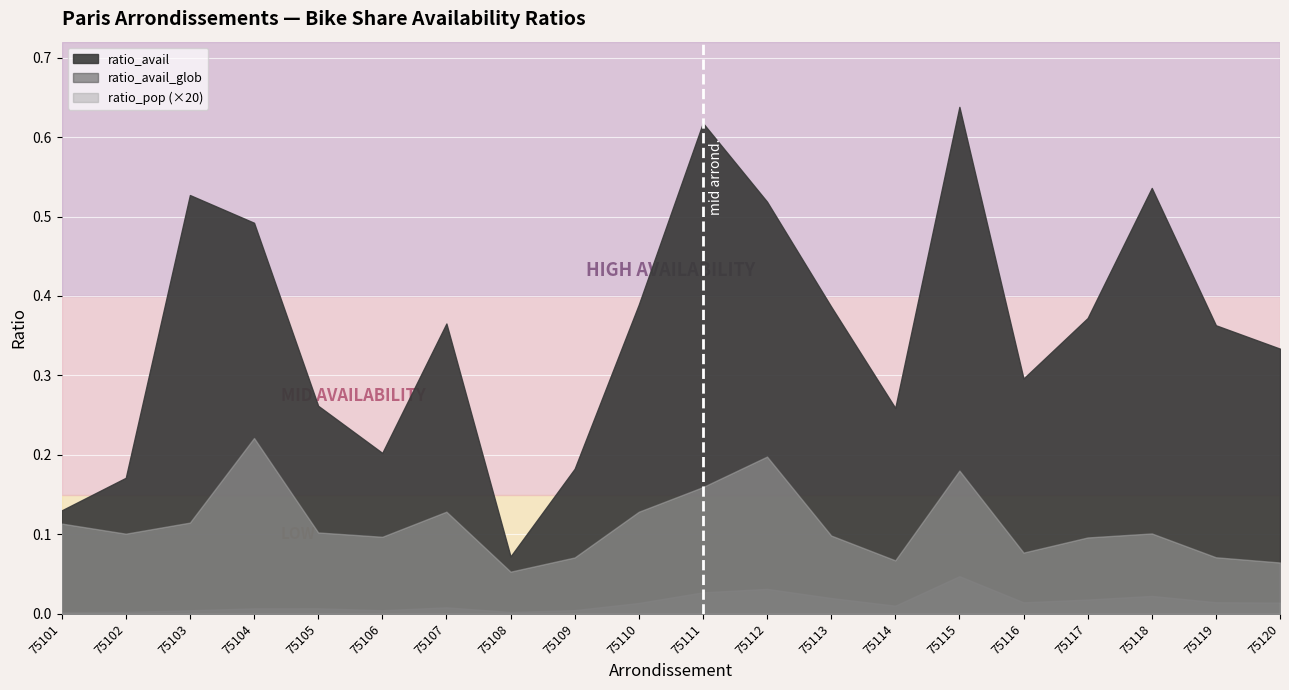

Which series has the largest total across all categories?

ratio_avail